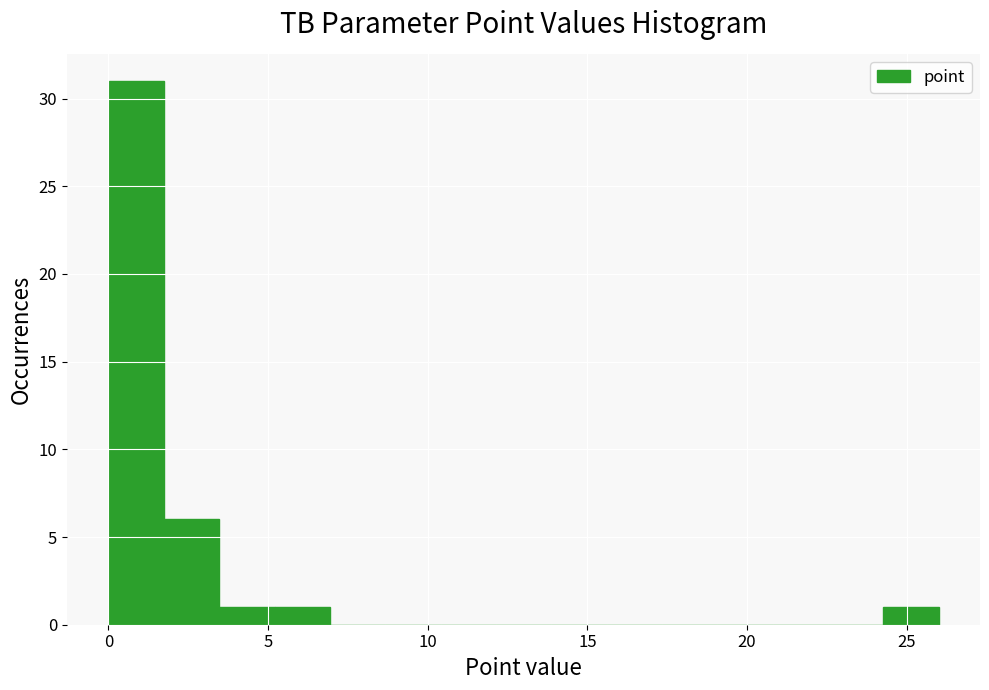

Around what value on the x-axis is the tallest bar? Give the approximate position of its centre, as read against the axis.

1.0